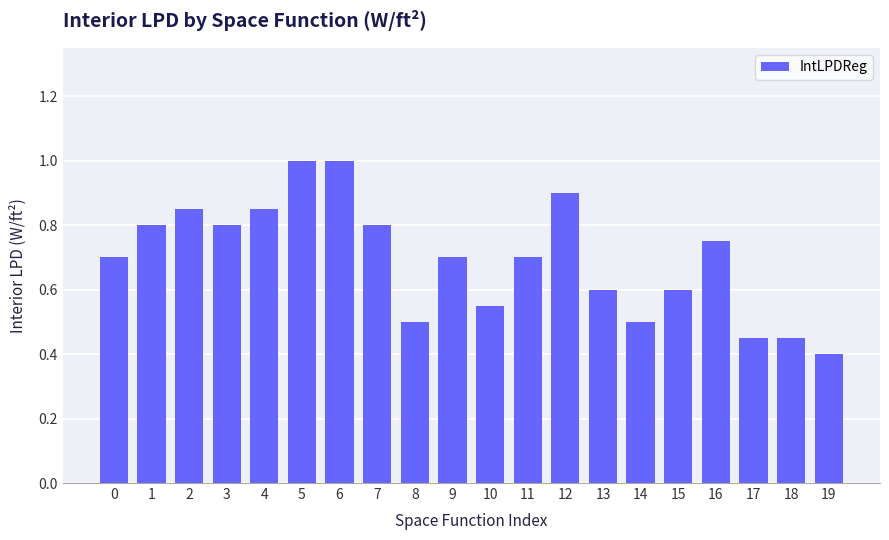

The value at 19 is 0.6. True or false?

False